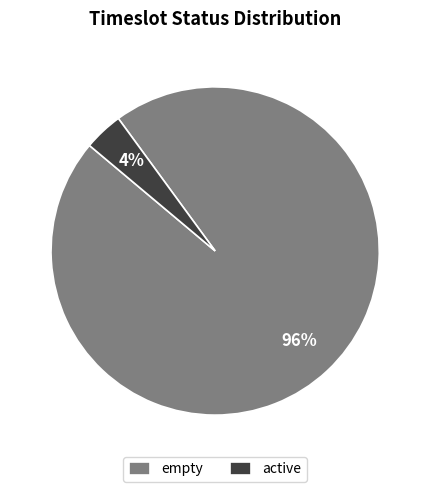

Is there a majority slice in this chart?

Yes